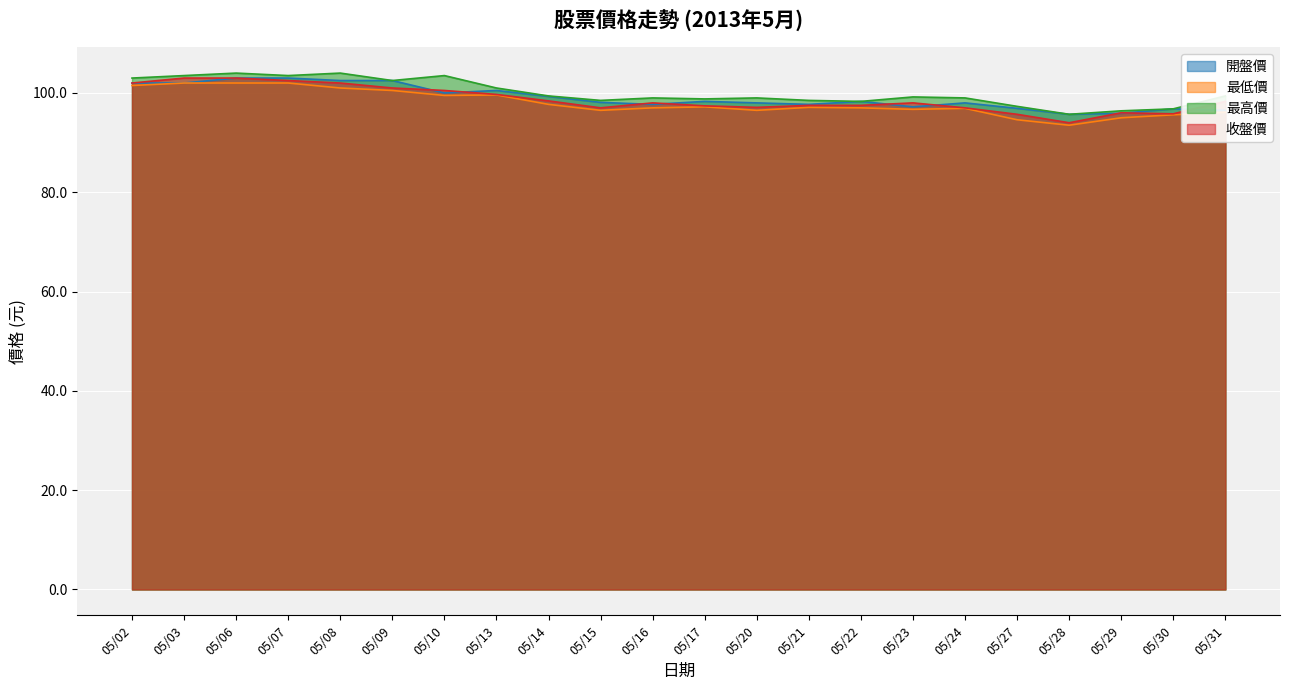

Where is the first local minimum for 最低價?

05/10